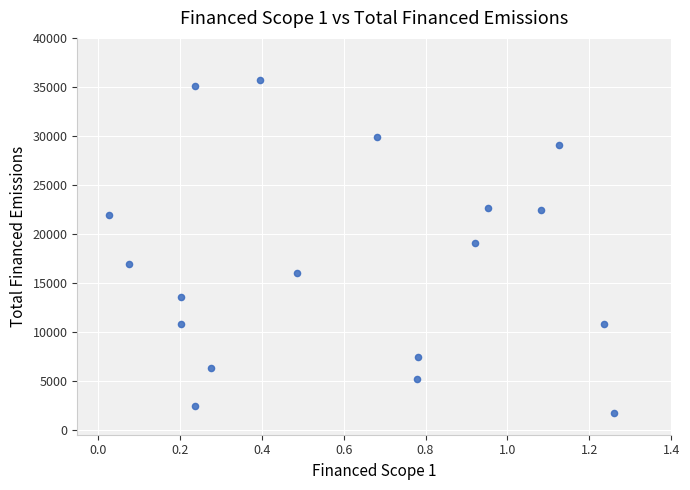

What is the range of X values (max minus min)?

1.2